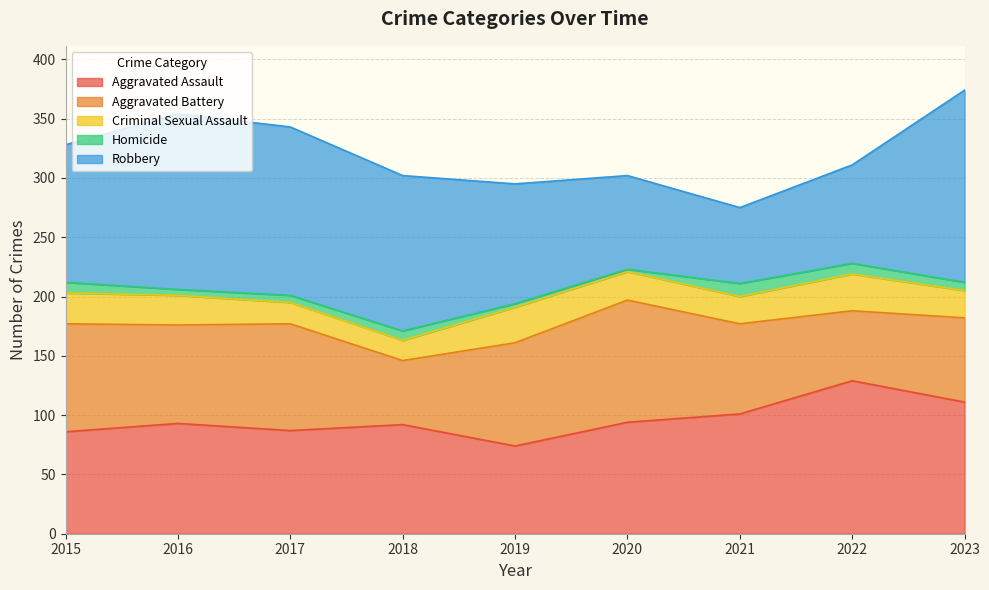

Which category has the lowest value in the Aggravated Battery series?

2018